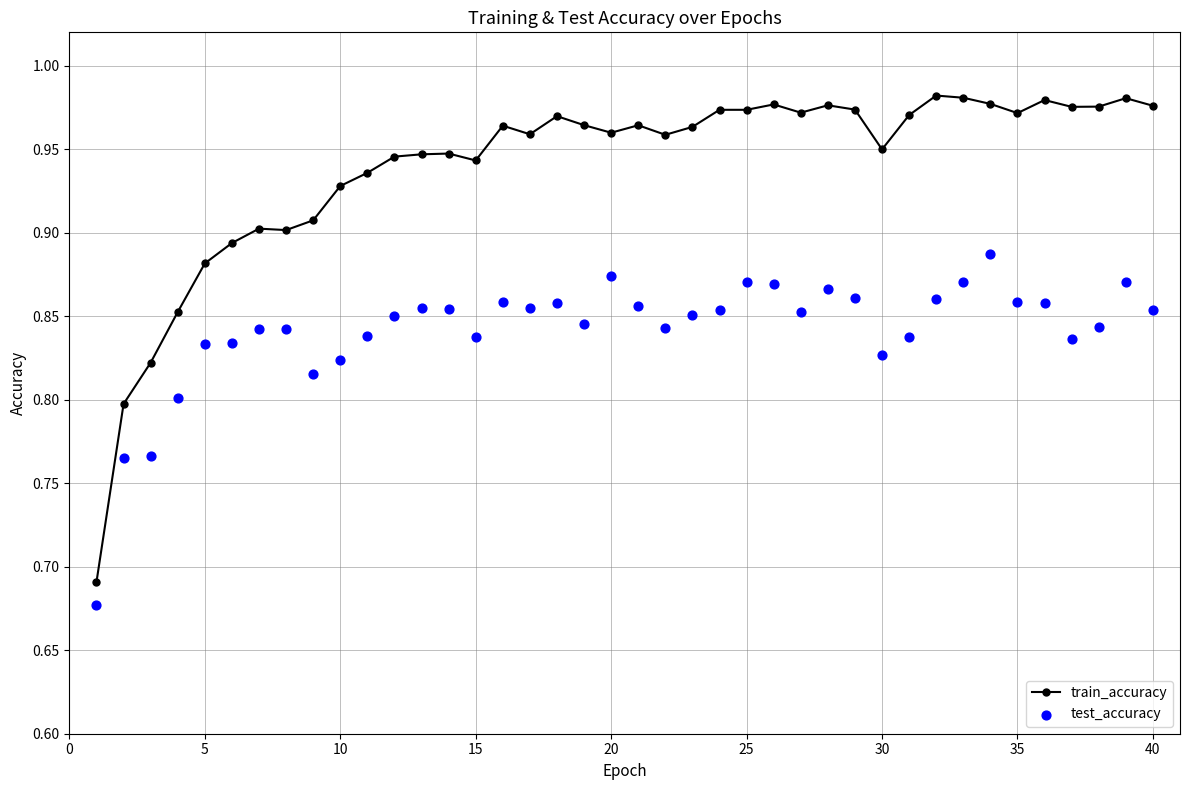

Which series contains the lowest Y value?

test_accuracy